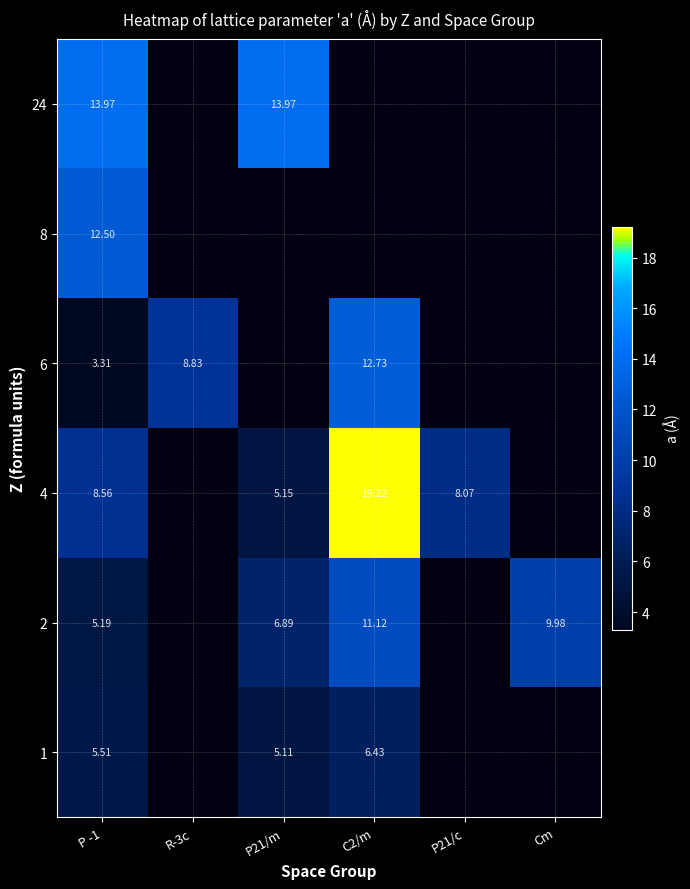

At C2/m, list the series in order from smallest to largest.

1, 2, 6, 4, 8, 24